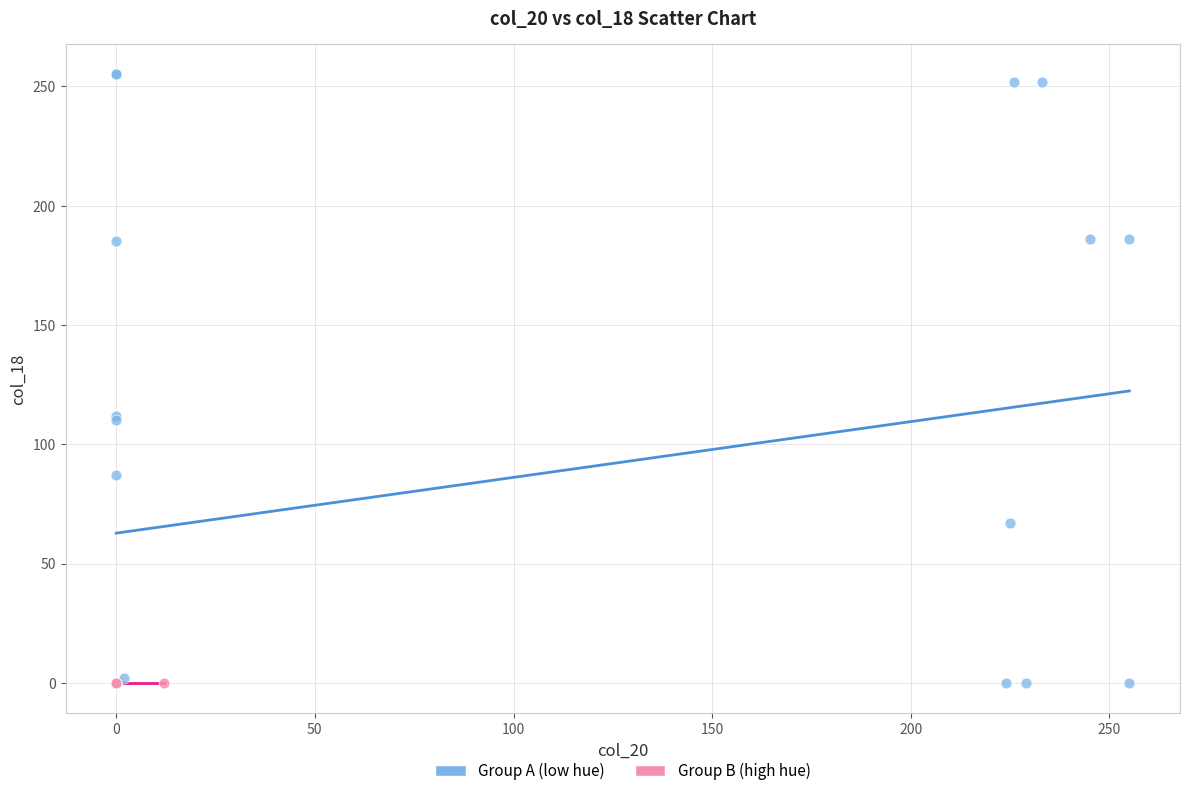

Which series reaches the maximum Y coordinate?

Group A (low hue)